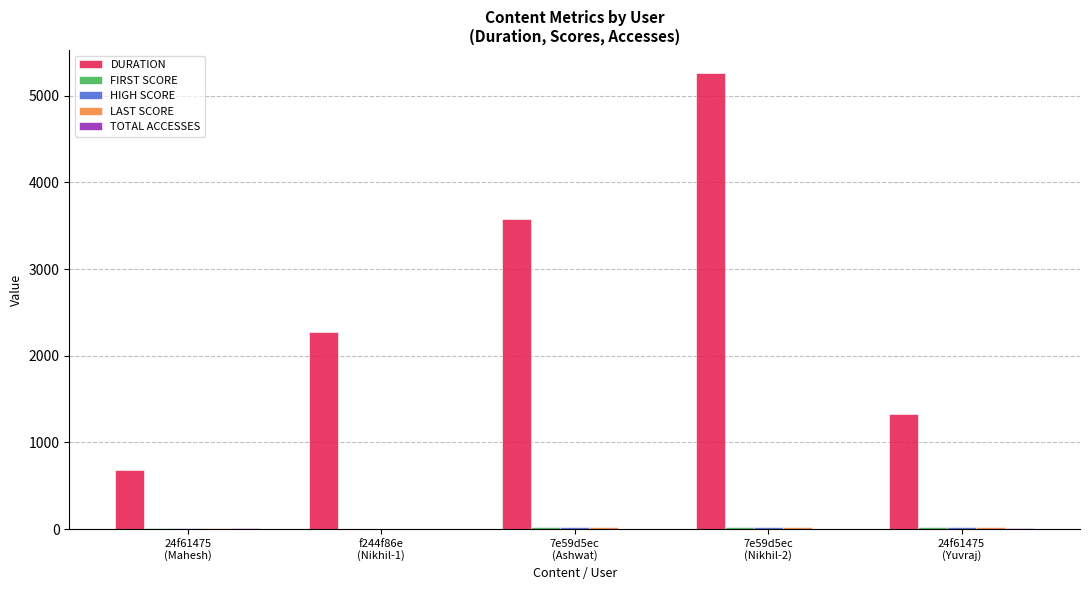

How many distinct data groups are displayed?

5